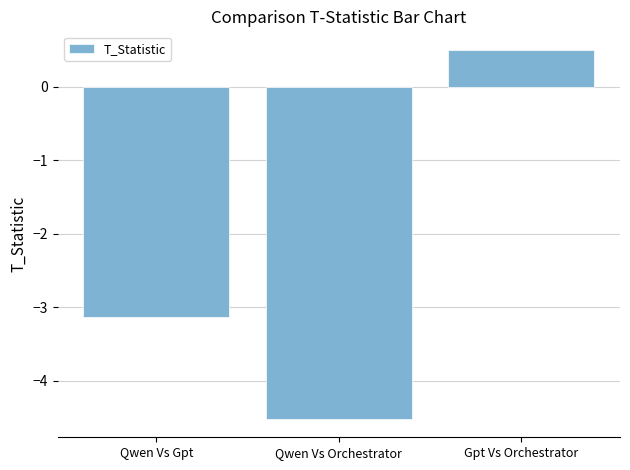

The chart shows a value of -0.9 at Qwen Vs Gpt. True or false?

False